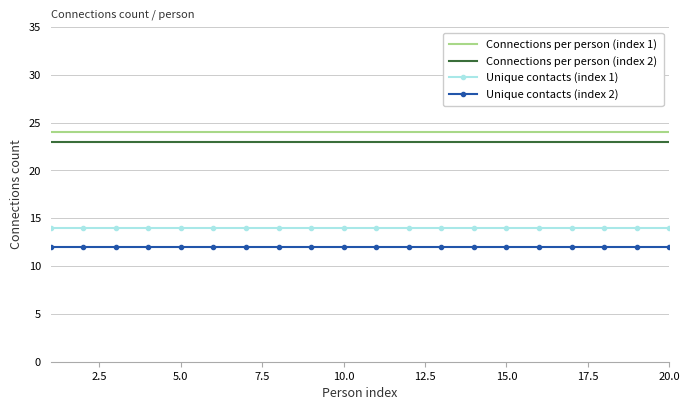

True or false: Connections per person (index 1) and Unique contacts (index 1) intersect in this chart.

False